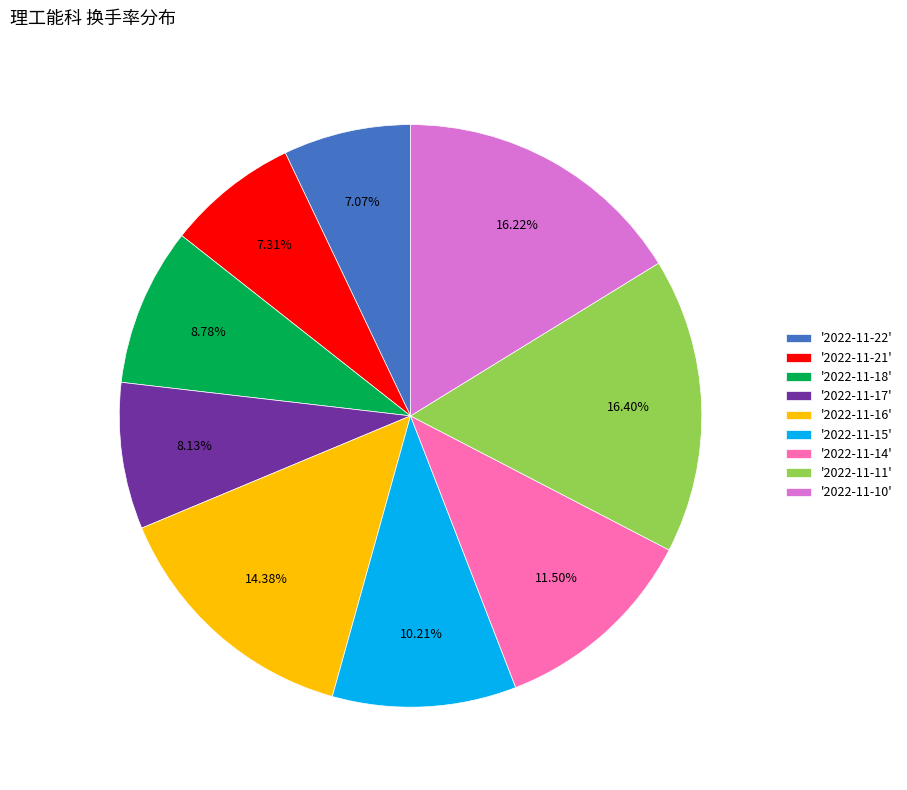

Approximately how many times larger is the value at '2022-11-15' compared to '2022-11-11'?

0.6